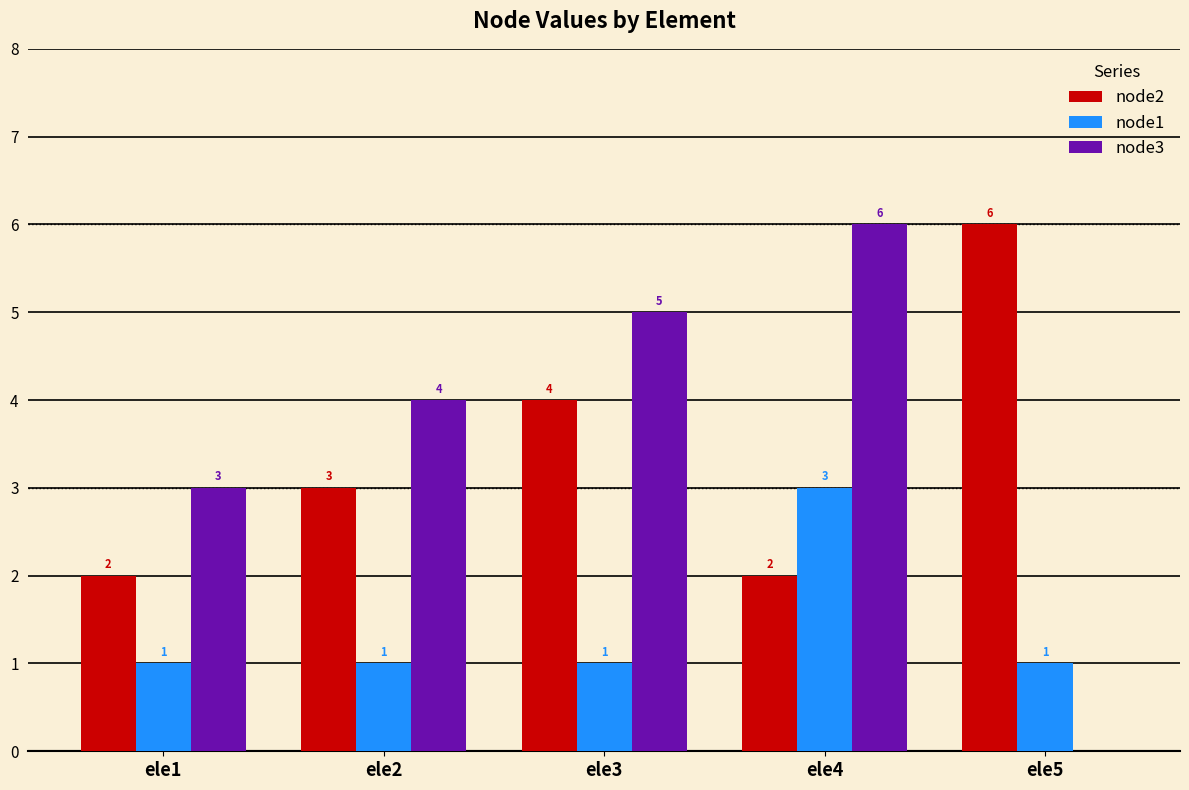

What is the sum of all node3 values?

18